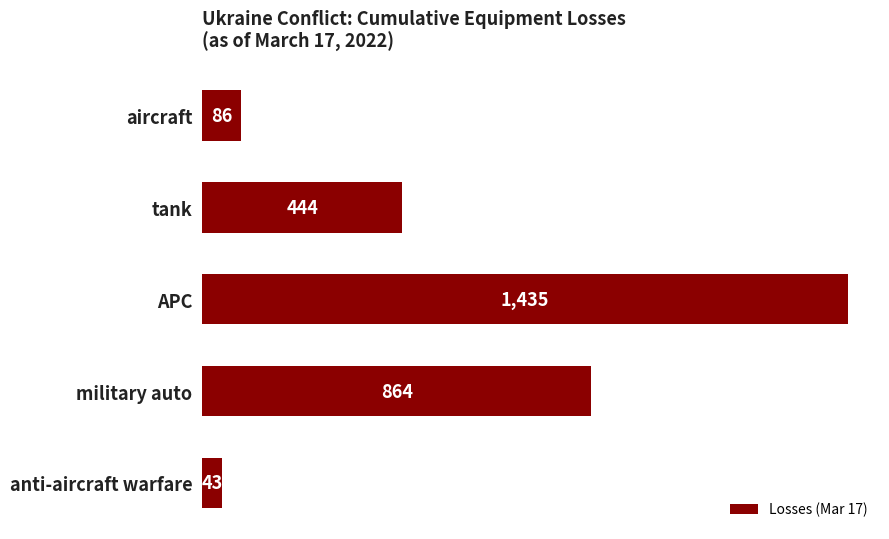

What position from the top is APC?

3